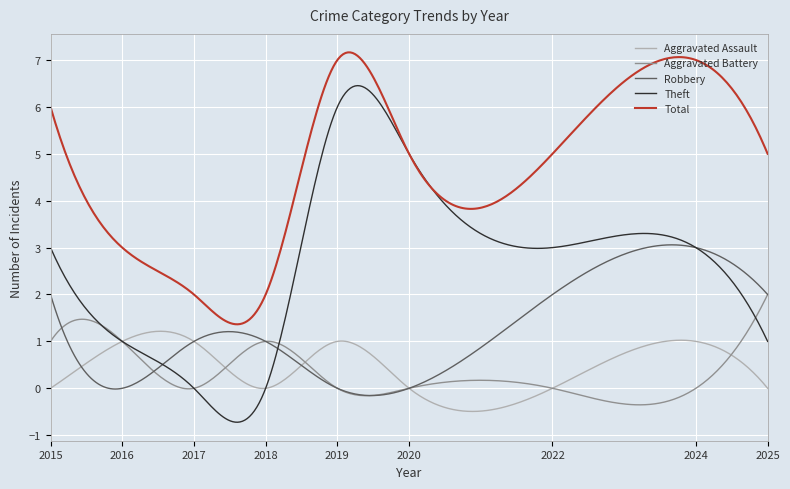

True or false: Aggravated Assault and Total cross at least once.

False